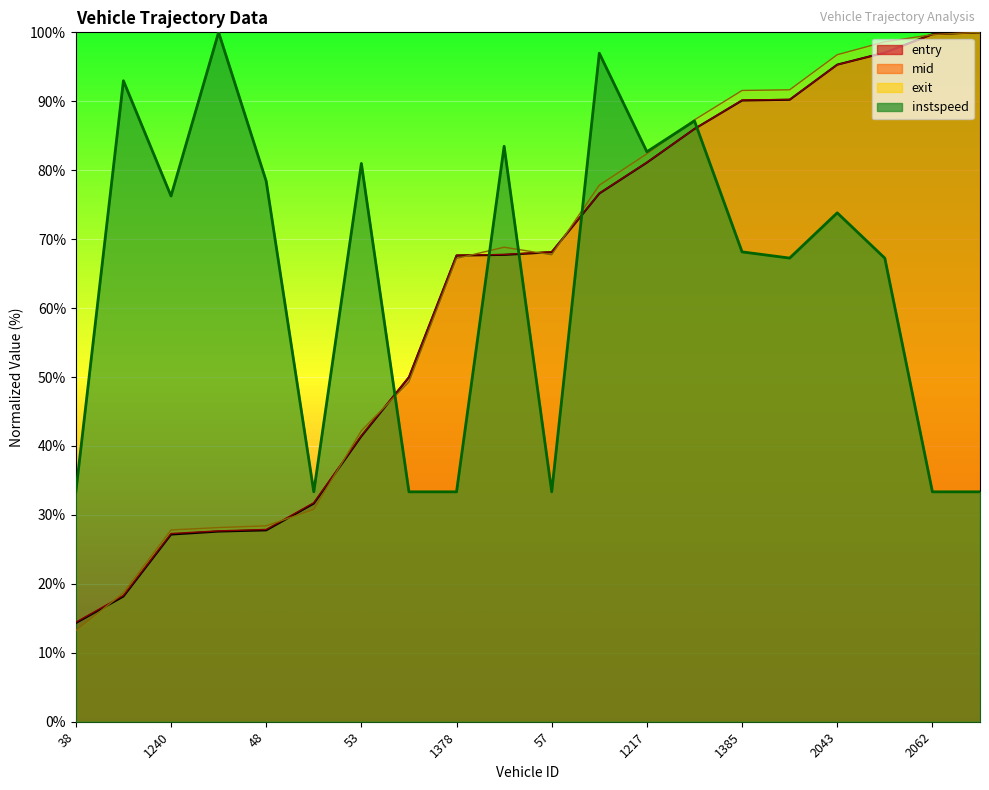

What is the difference between the maximum and minimum values in the exit series?

86.8